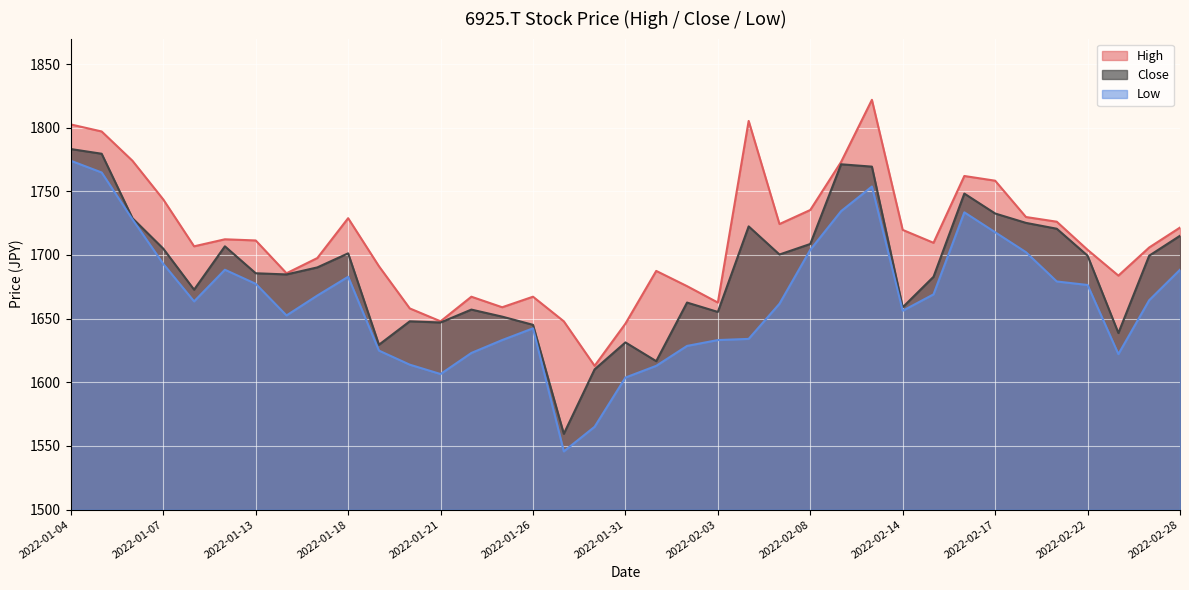

Which series changed the most between 2022-01-06 and 2022-02-22?

High